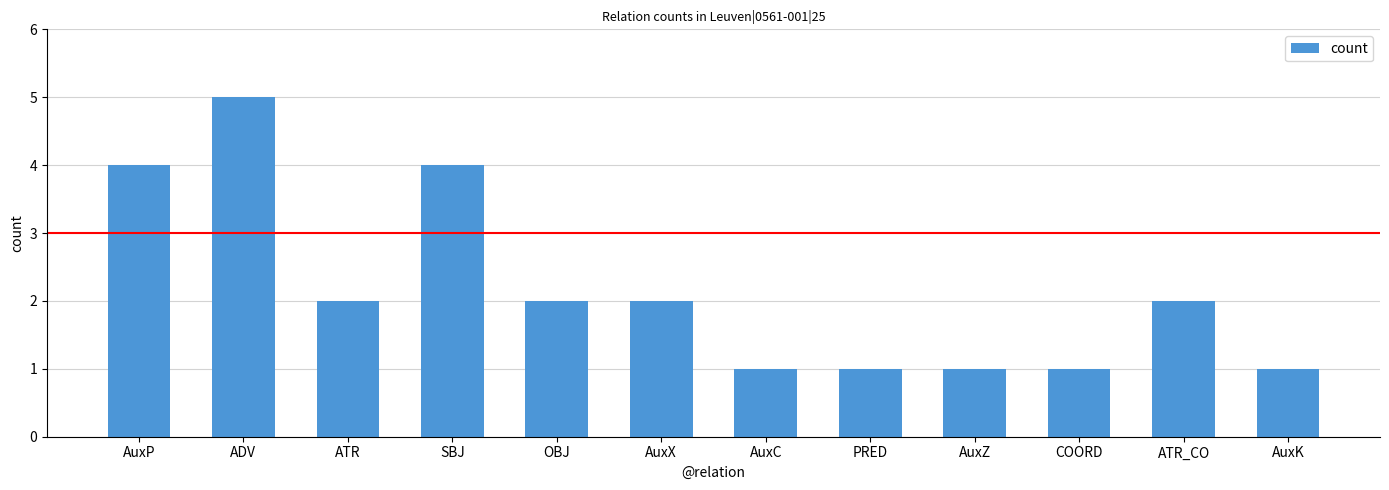

What is the difference between the values at SBJ and AuxC?

3